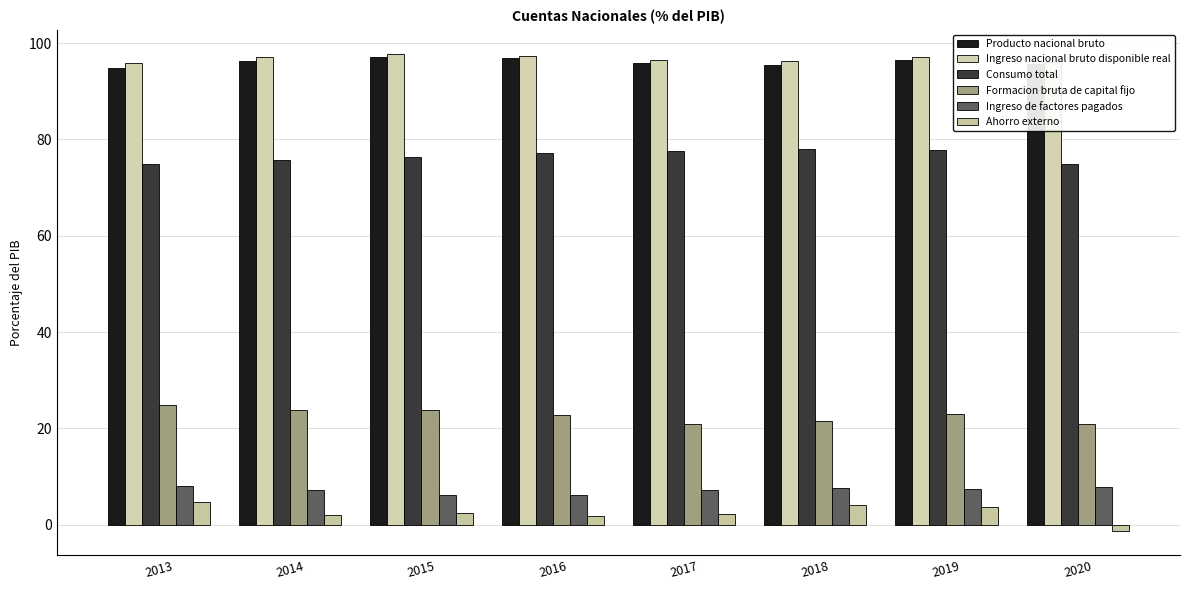

Does the chart contain any negative values?

Yes